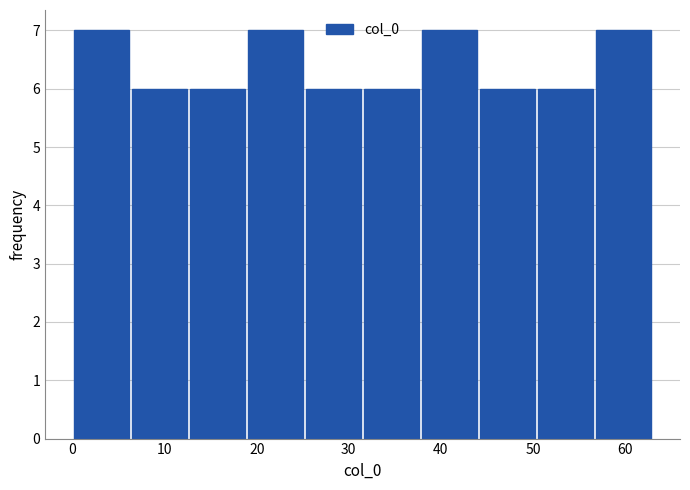

How tall is the bar that spans 37.8 to 44.1 on the x-axis? Neither the bar edges nor the heights are printed on the chart, so give them approximately, as read against the axes.

7